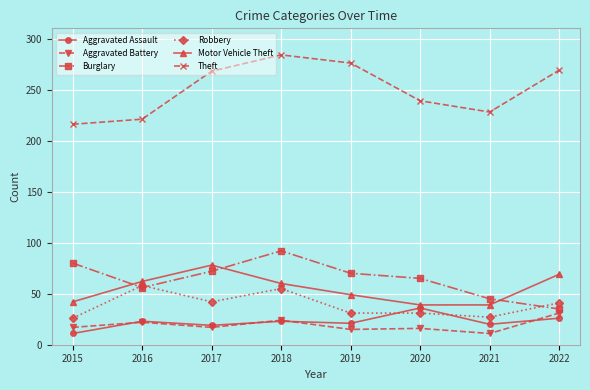

The value of Theft at 2020 is 75. True or false?

False